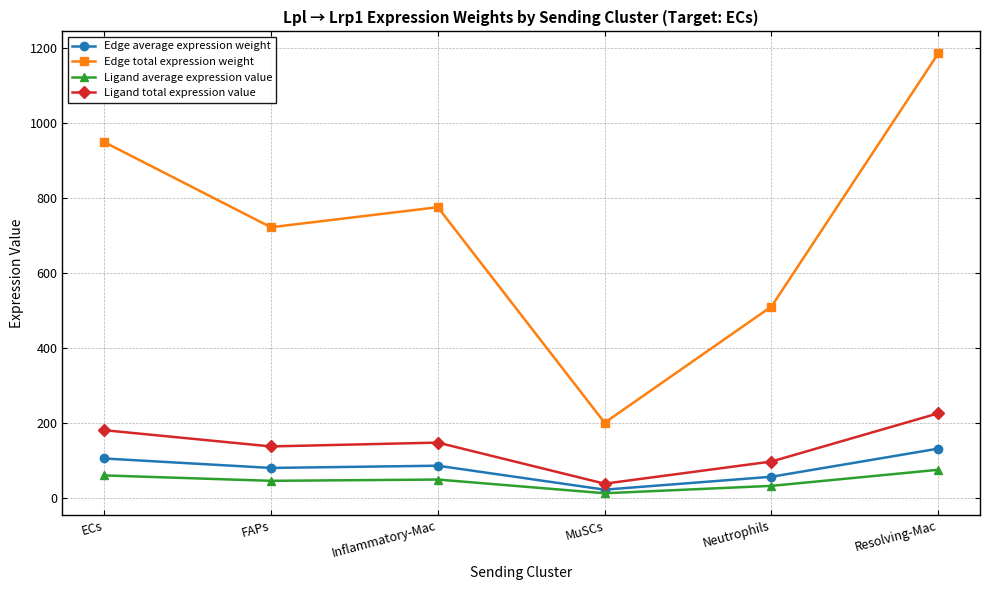

Is it true that Edge average expression weight equals 29.9 at FAPs?

False